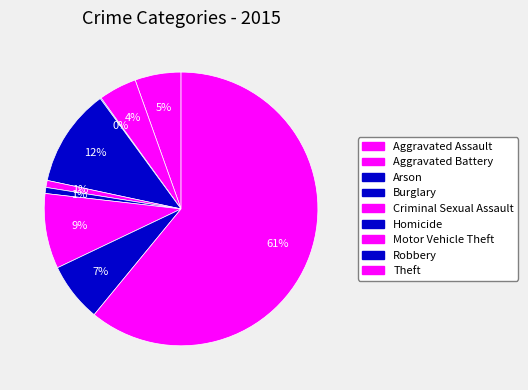

To the nearest percent, what is the difference between the largest and smallest slice percentages?

61%